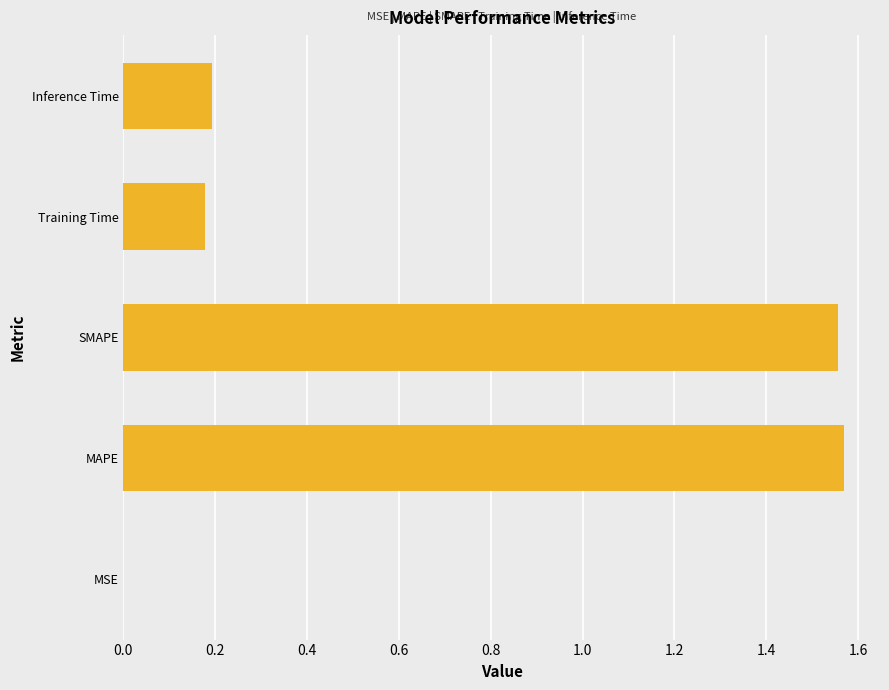

What is the sum of all values?

3.5